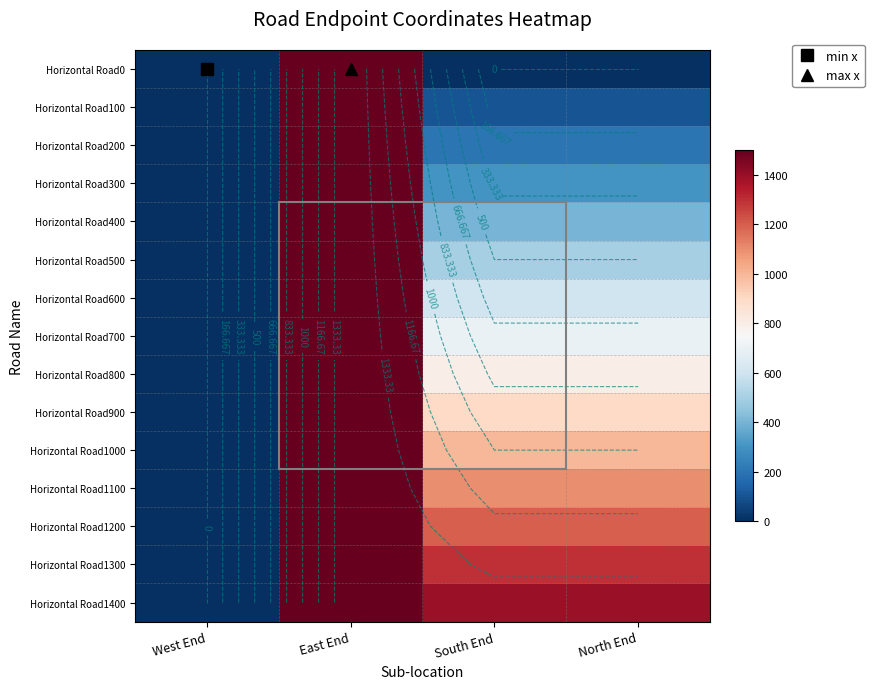

Which series changed the most between West End and North End?

Horizontal Road1400